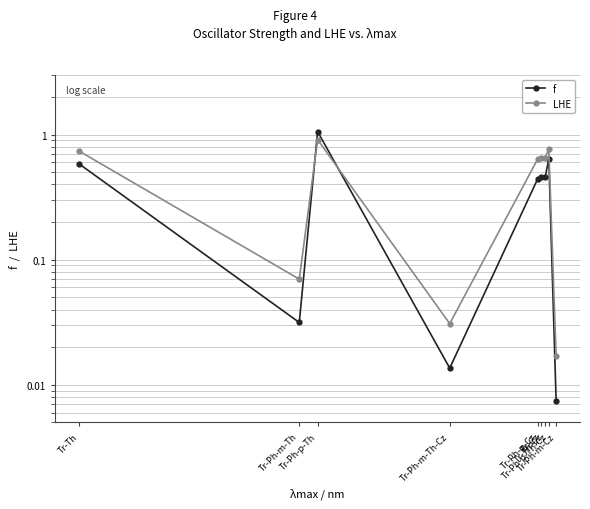

True or false: LHE has a value of 0.1 at Tr-Ph-m-Th.

True